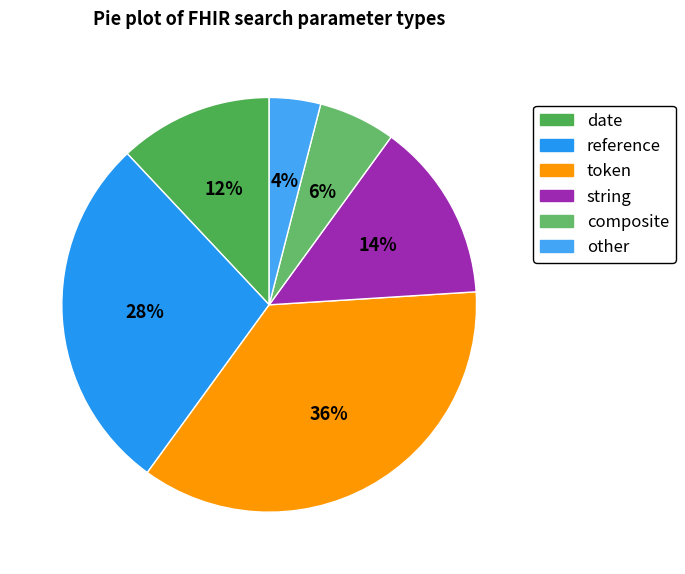

Rank the categories by value from highest to lowest.

token, reference, string, date, composite, other